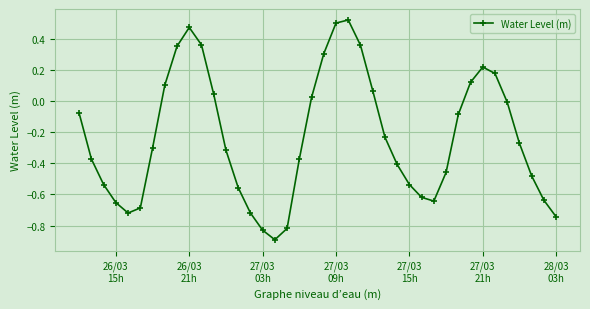

What is the difference between the second highest and second lowest values?

1.3